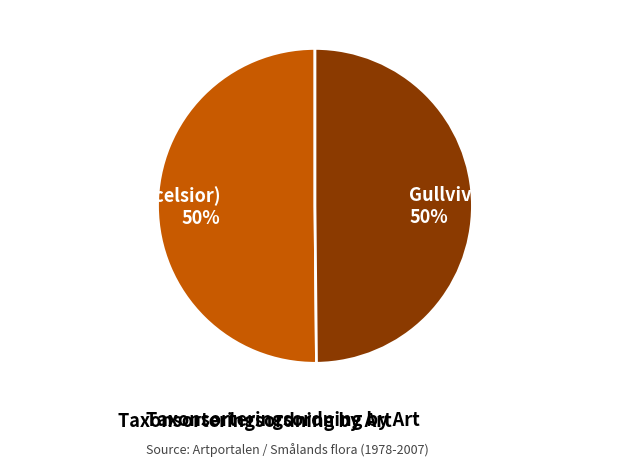

Is the sum of Ask (Fraxinus excelsior) and Gullviva (Primula veris) greater than half?

Yes